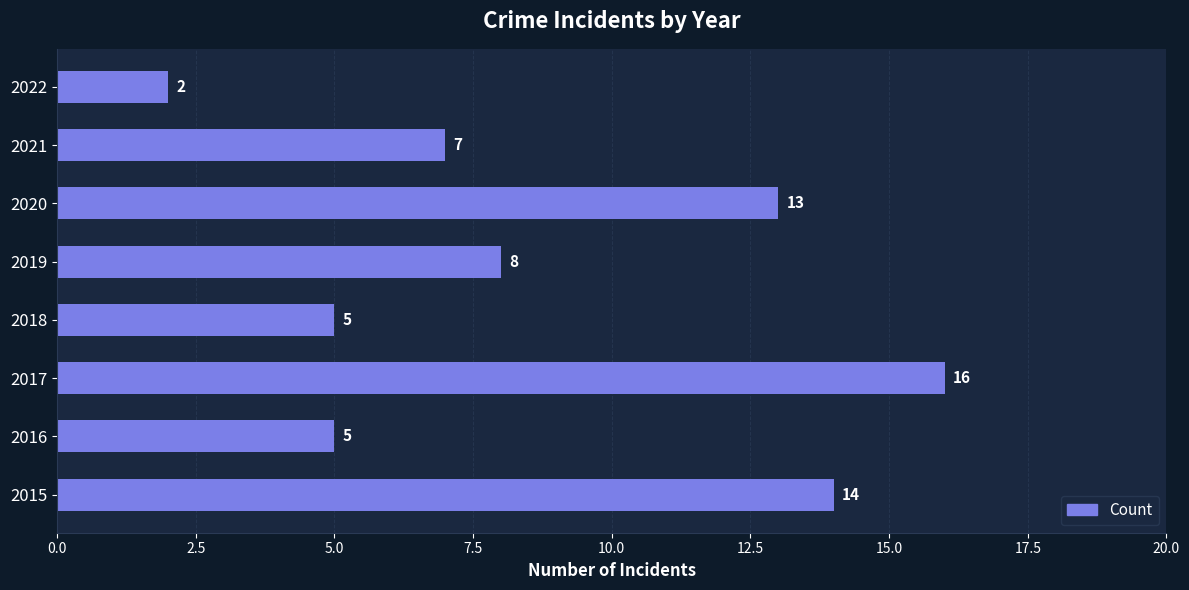

What is the difference between the maximum and second lowest values?

11